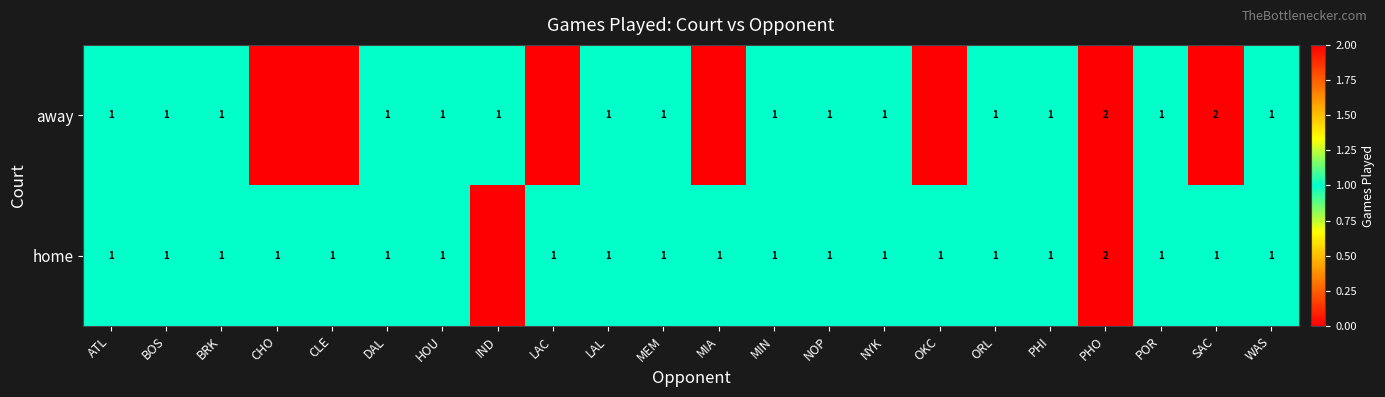

True or false: home has a value of 1 at ORL.

True